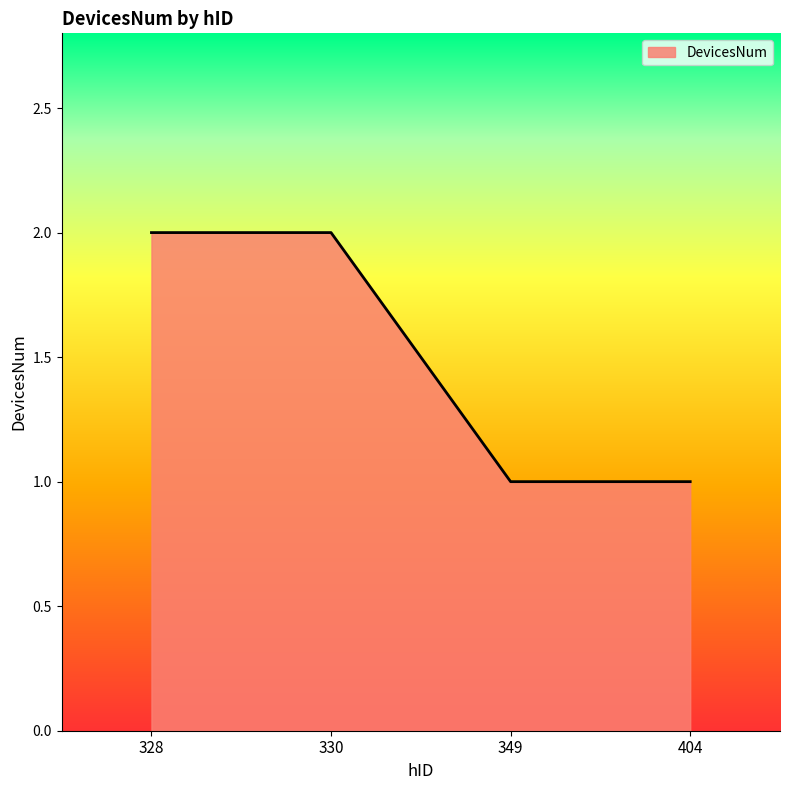

What is the approximate value at 328?

2